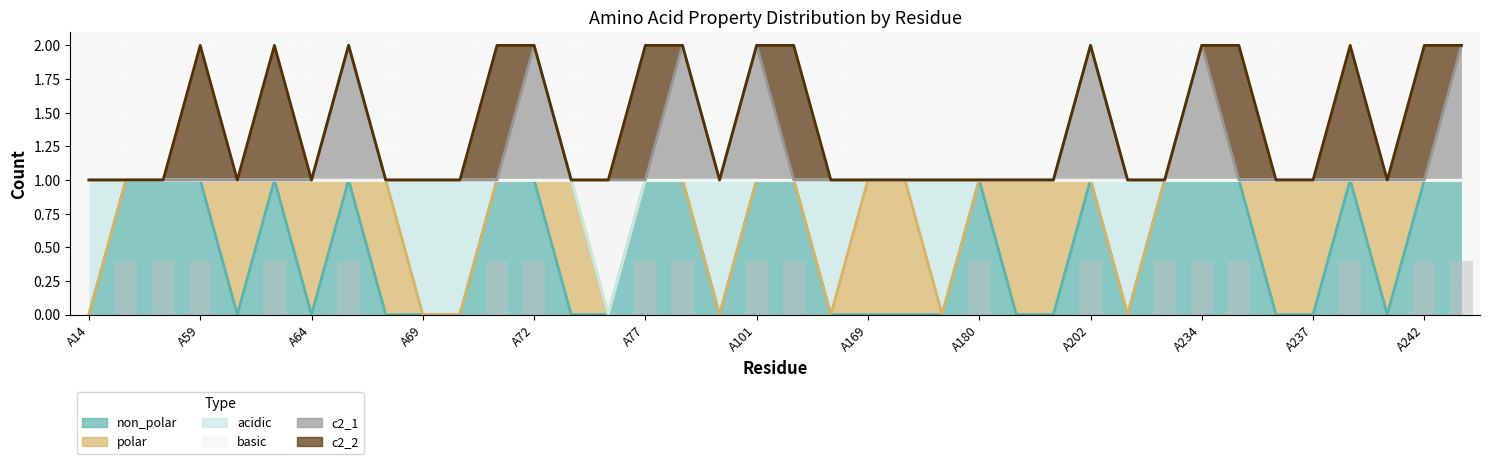

How many categories are shown in the chart?

38